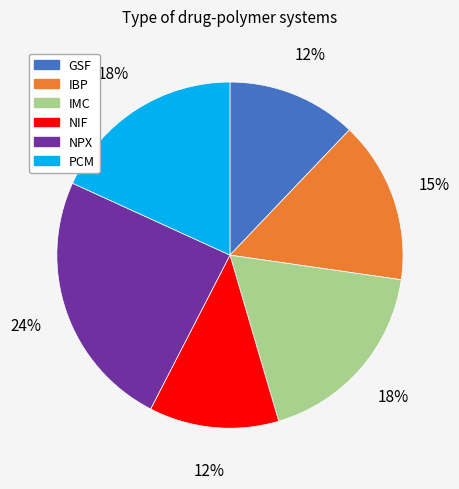

How many segments does this pie chart have?

6